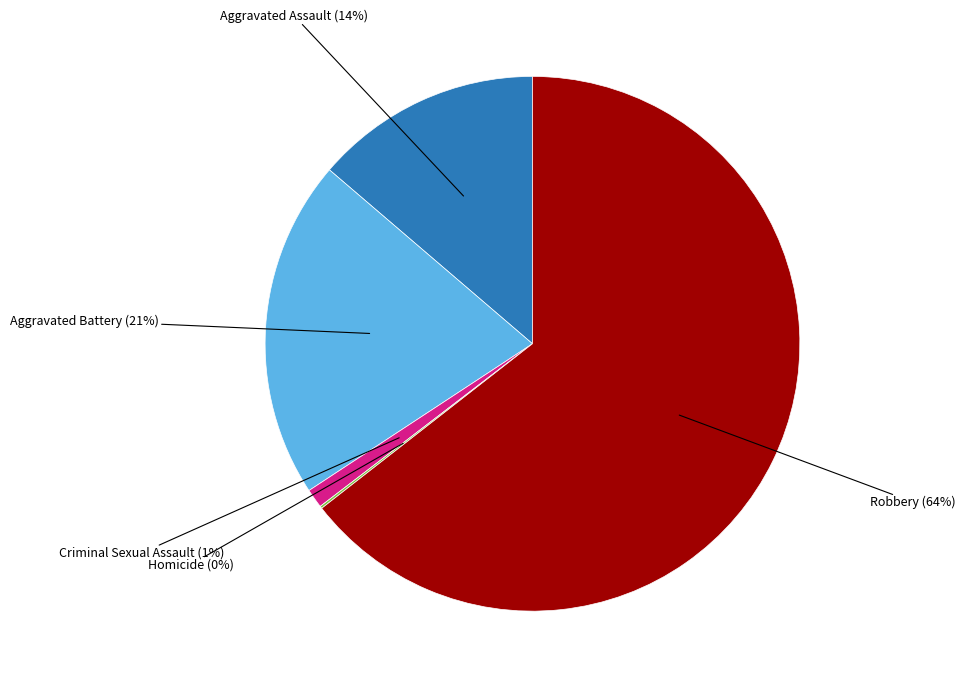

Between Aggravated Battery and Criminal Sexual Assault, which is larger?

Aggravated Battery